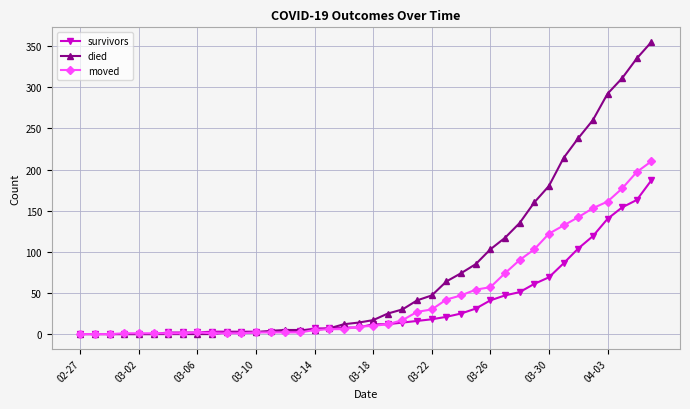

At how many categories does at least one series exceed 273?

4